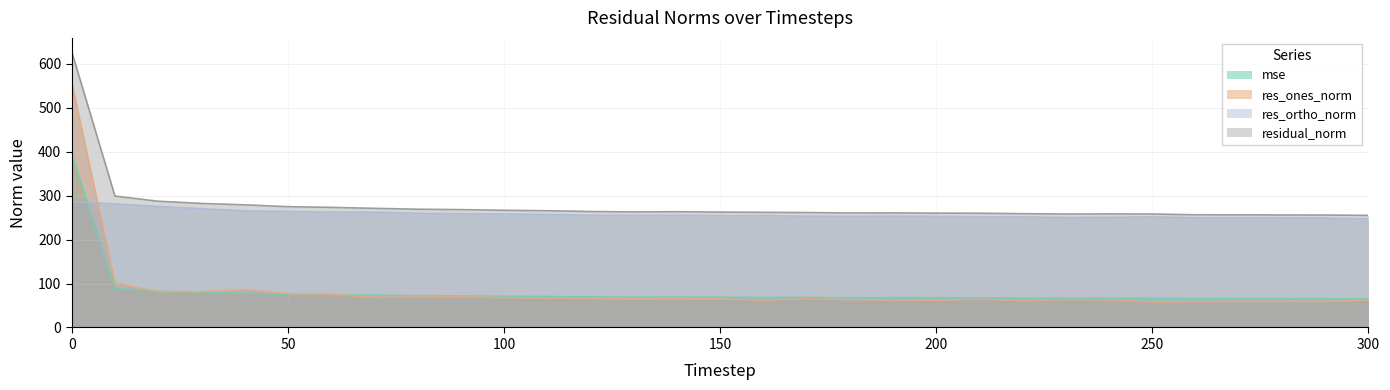

What is the average value of the residual_norm series?

277.1